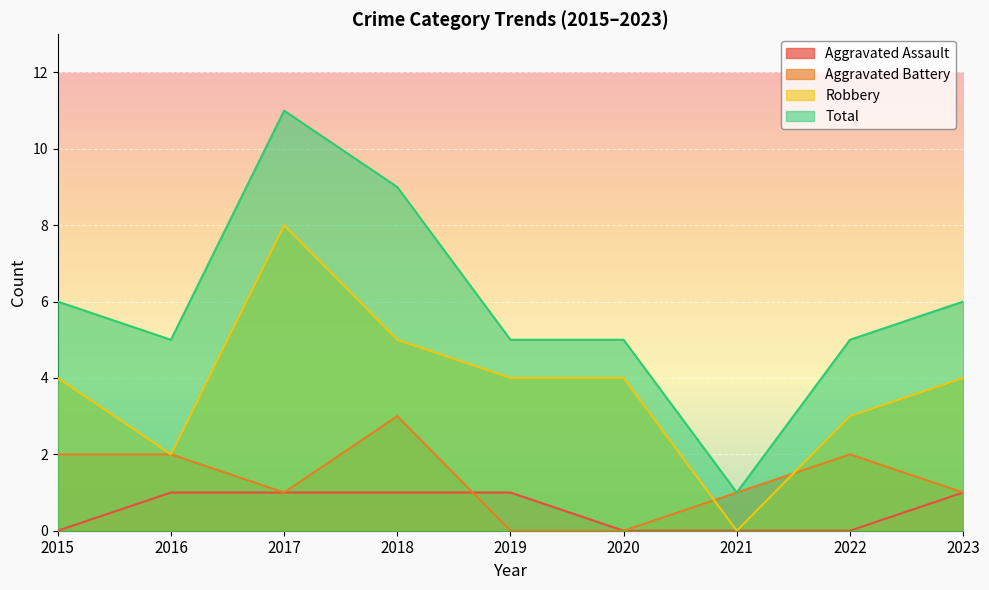

What is the highest value of the Aggravated Battery series?

3